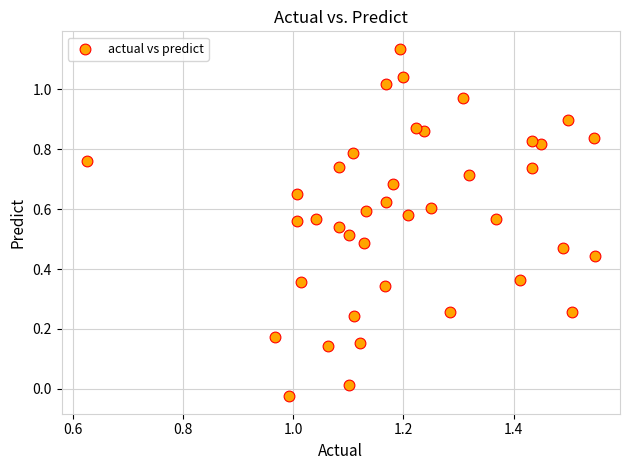

What is the range of Y values (max minus min)?

1.2